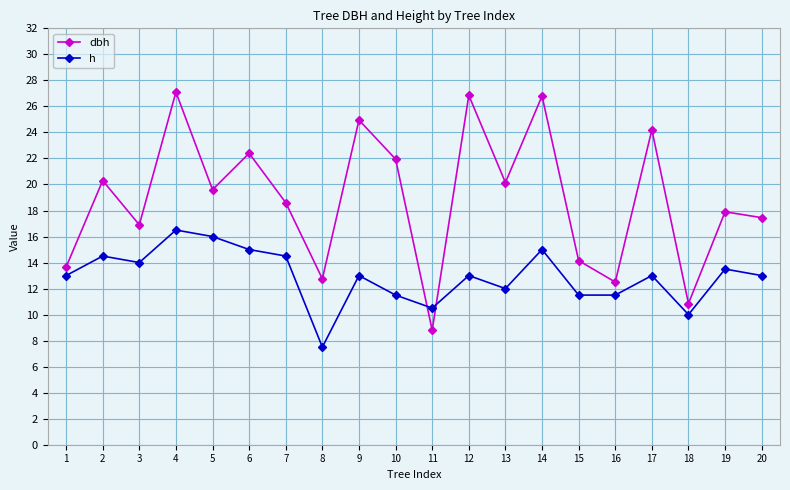

True or false: dbh and h intersect in this chart.

True